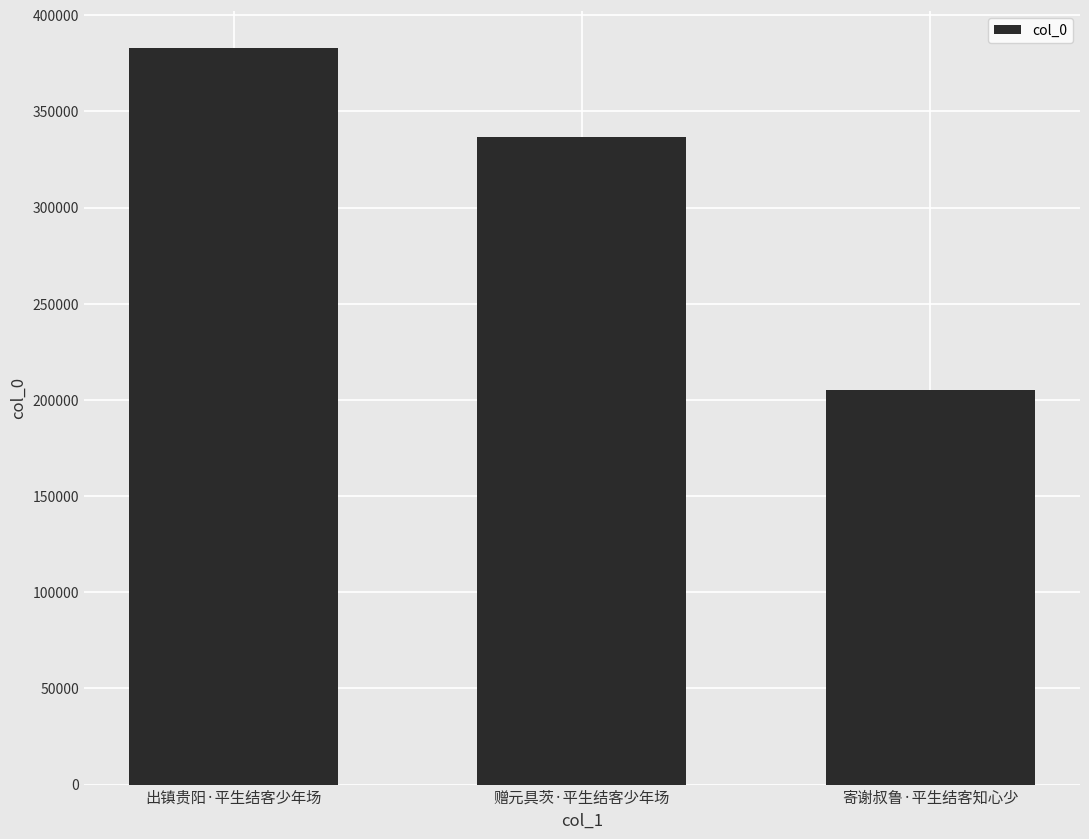

List the labels in order of value, smallest first.

寄谢叔鲁·平生结客知心少, 赠元具茨·平生结客少年场, 出镇贵阳·平生结客少年场